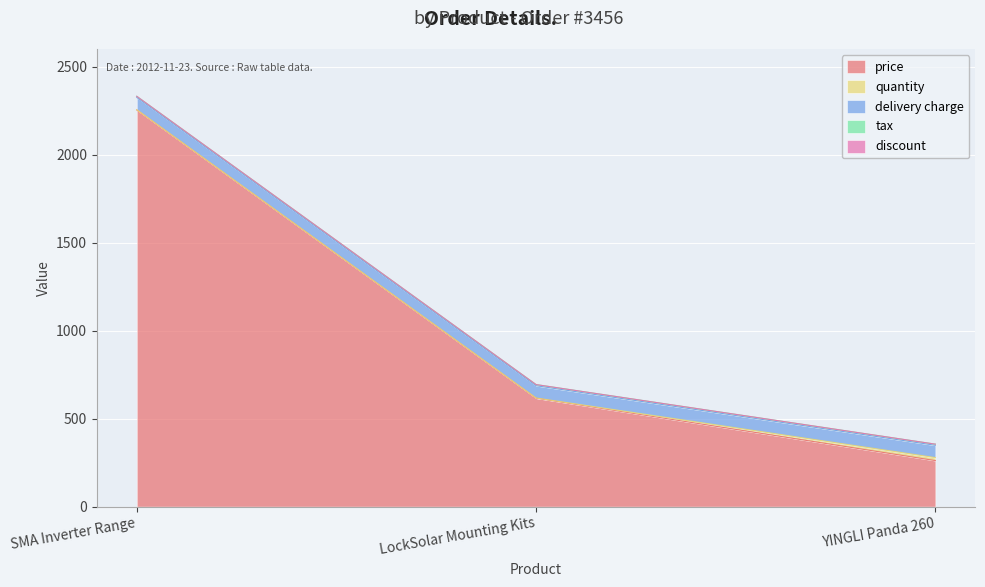

Which category has the highest value across all series?

SMA Inverter Range